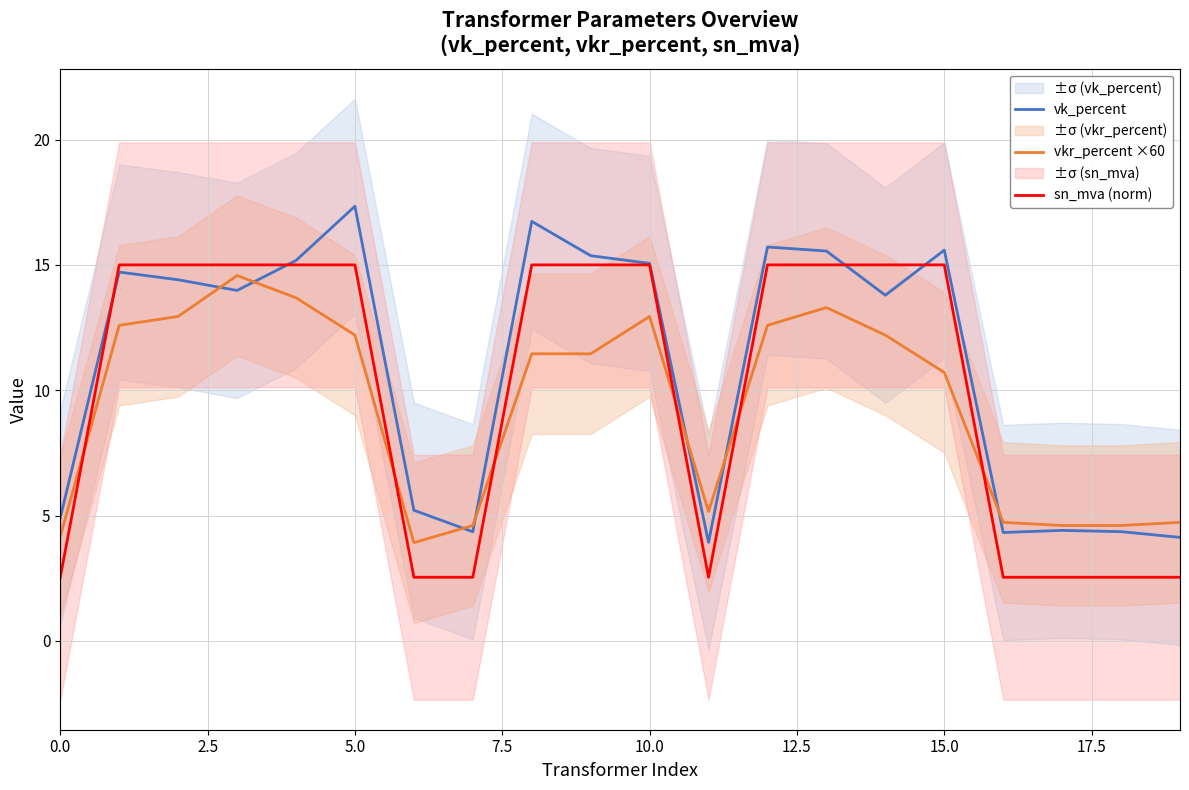

List the series in order of their peak value, lowest first.

vkr_percent ×60, sn_mva (norm), vk_percent